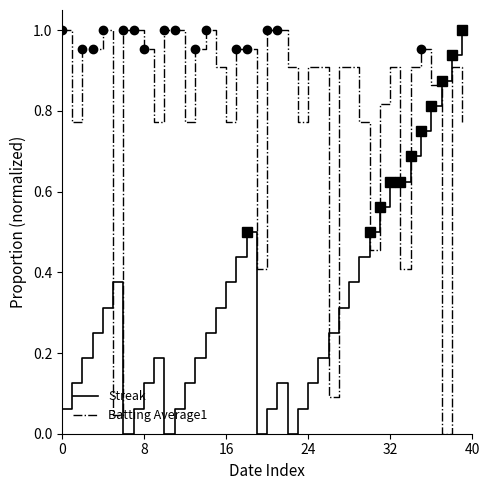

Is it true that Streak equals 0.1 at 24?

False